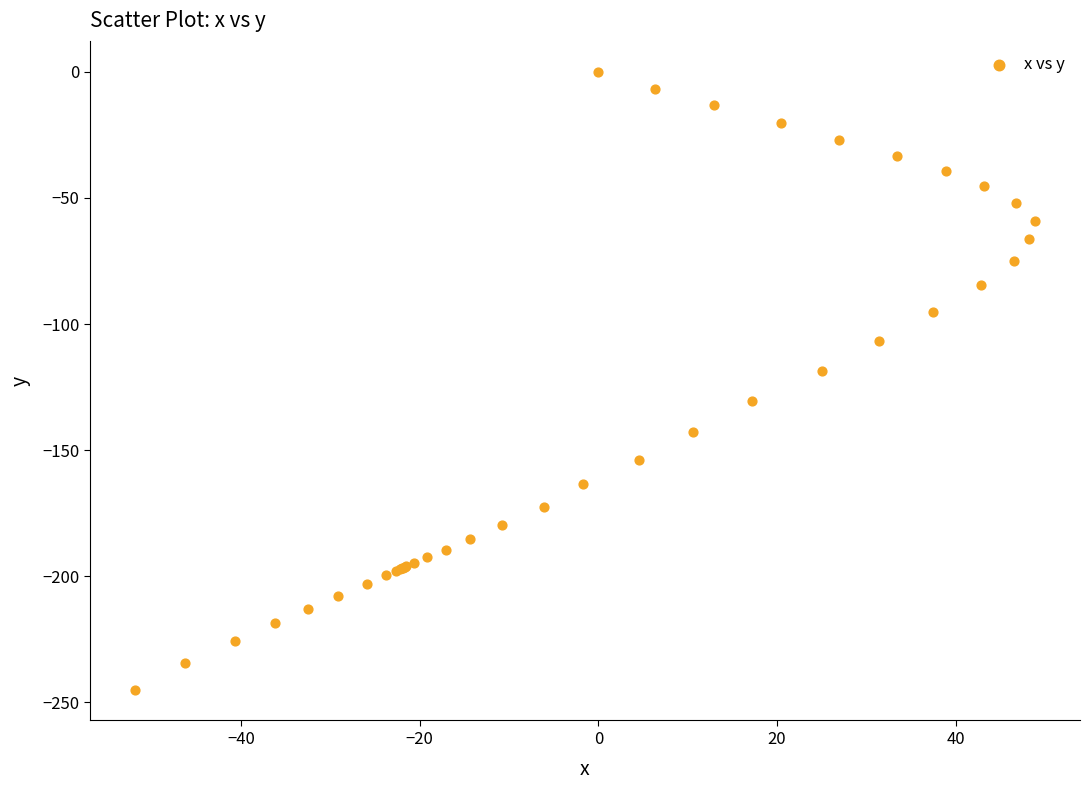

What Y value in the scatter plot is closest to -122?

-118.6